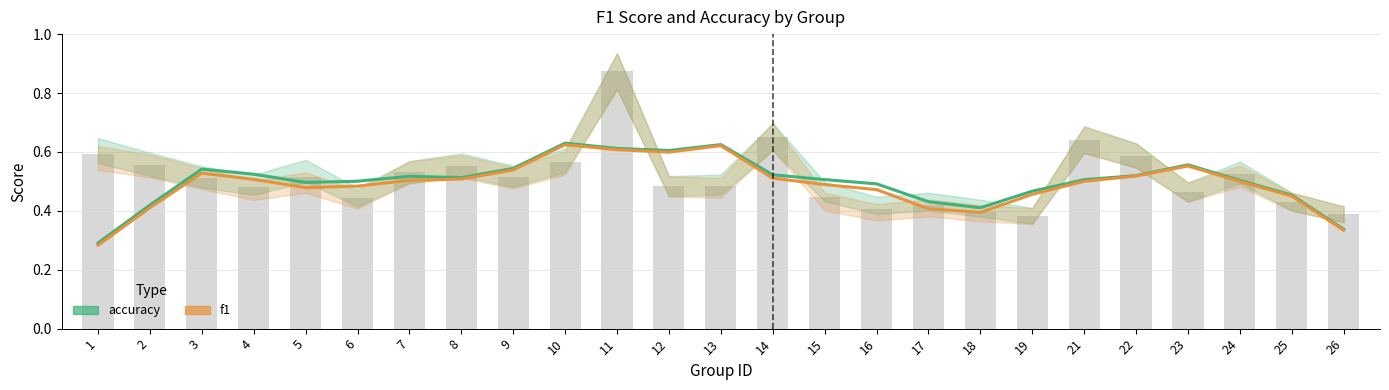

How many accuracy values are between 0 and 1?

25